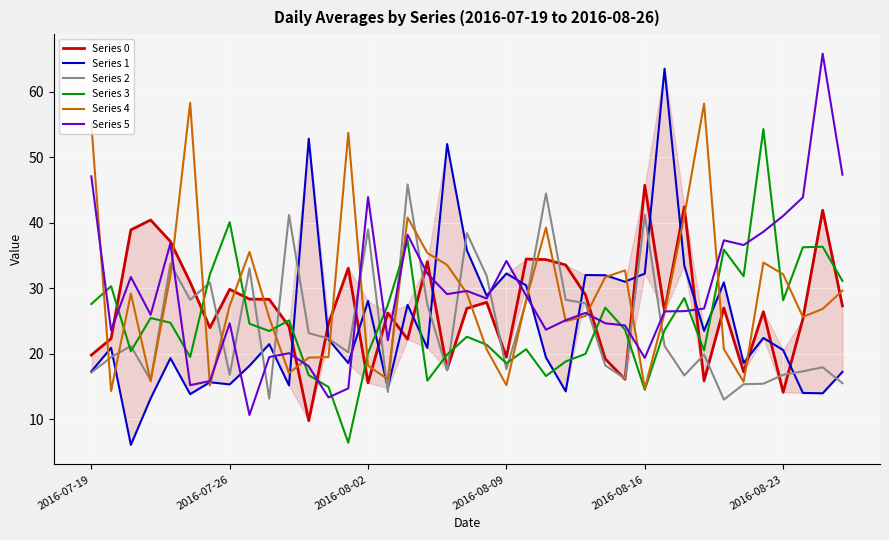

Is this an area chart (filled region under the line)?

No